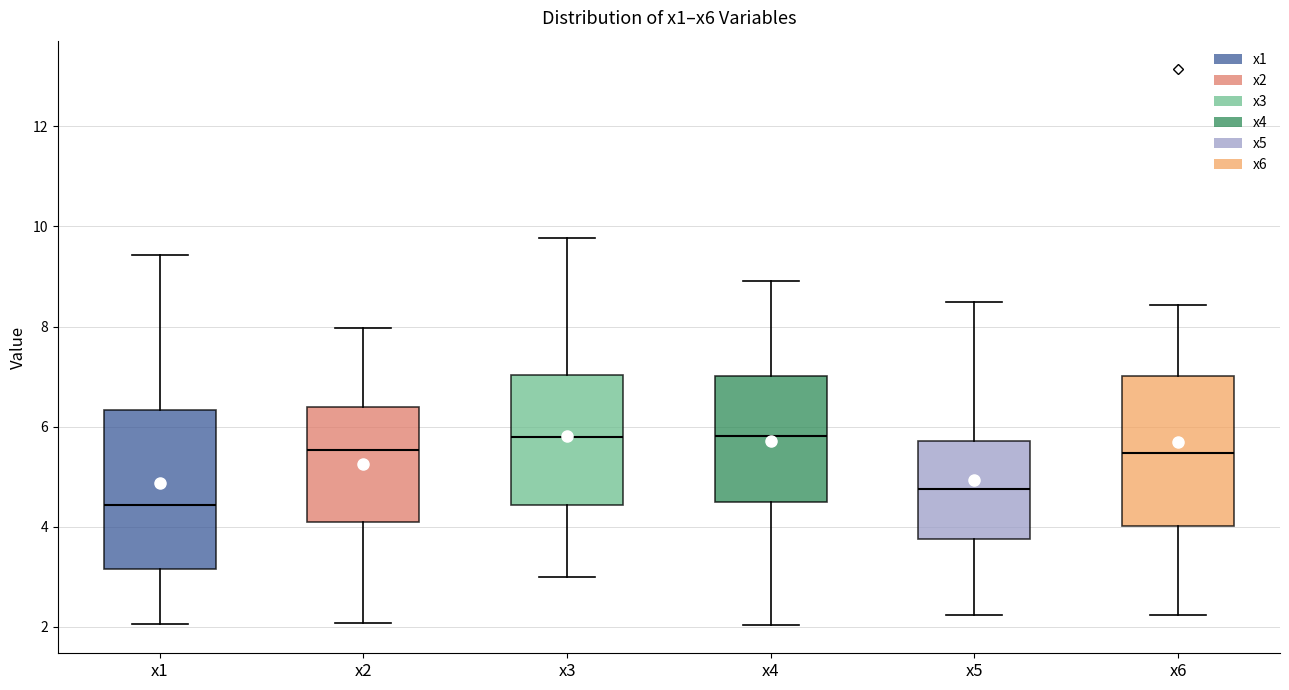

Where is the upper edge of the box for x2 on the y-axis? The values are not printed on the chart, so give them approximately, as read against the axis.

6.4